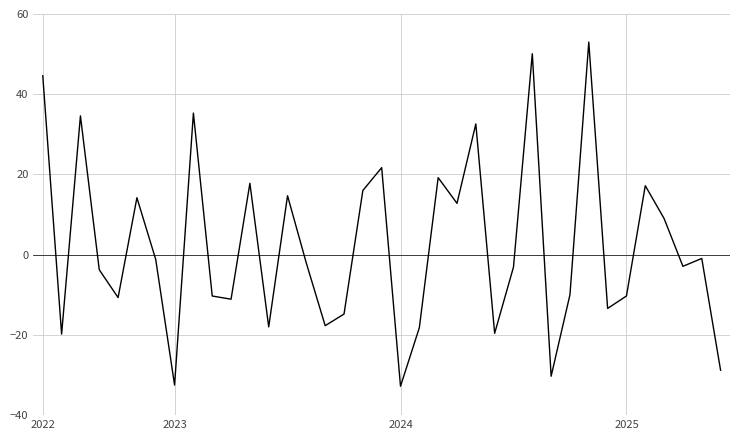

What is the difference between the maximum and minimum values?

85.8